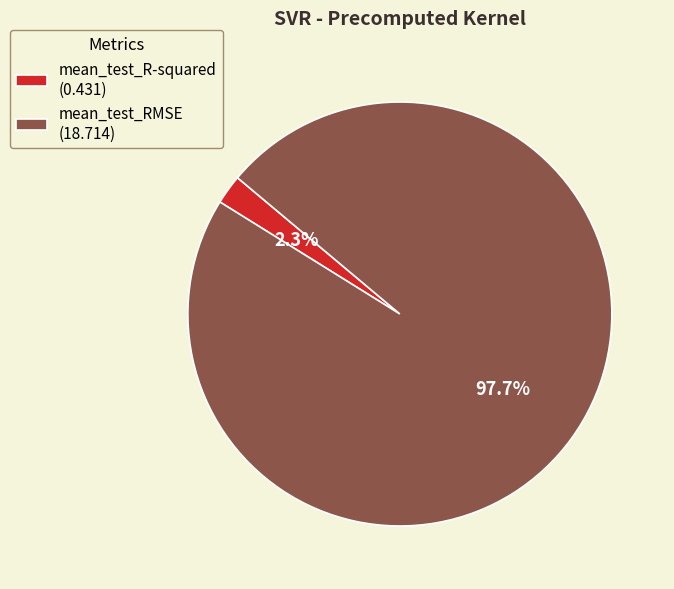

What is the total percentage of mean_test_R-squared (0.431) and mean_test_RMSE (18.714)?

100.0%